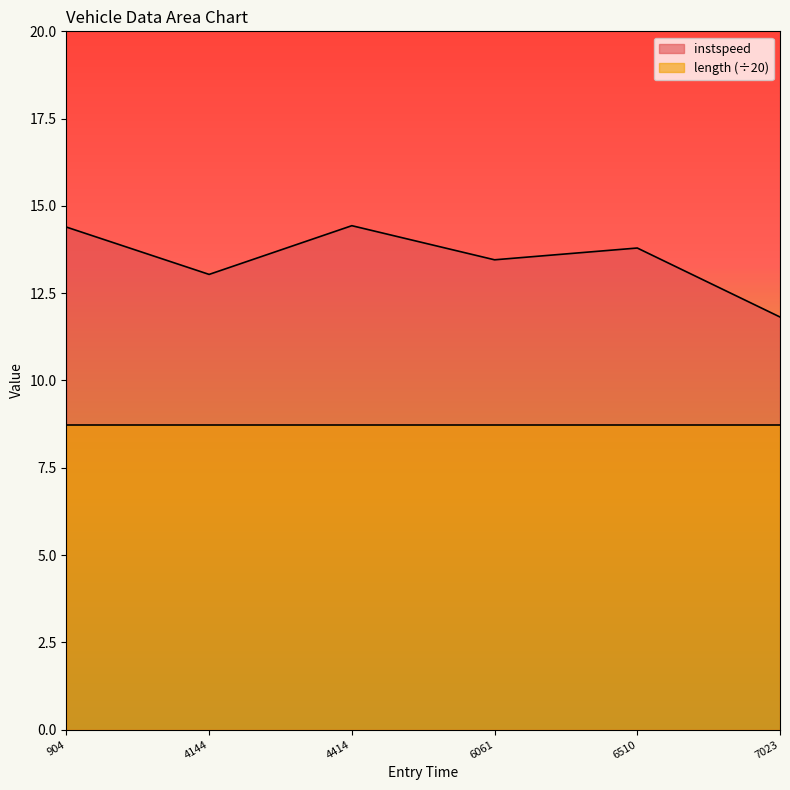

What is the average value?

13.5